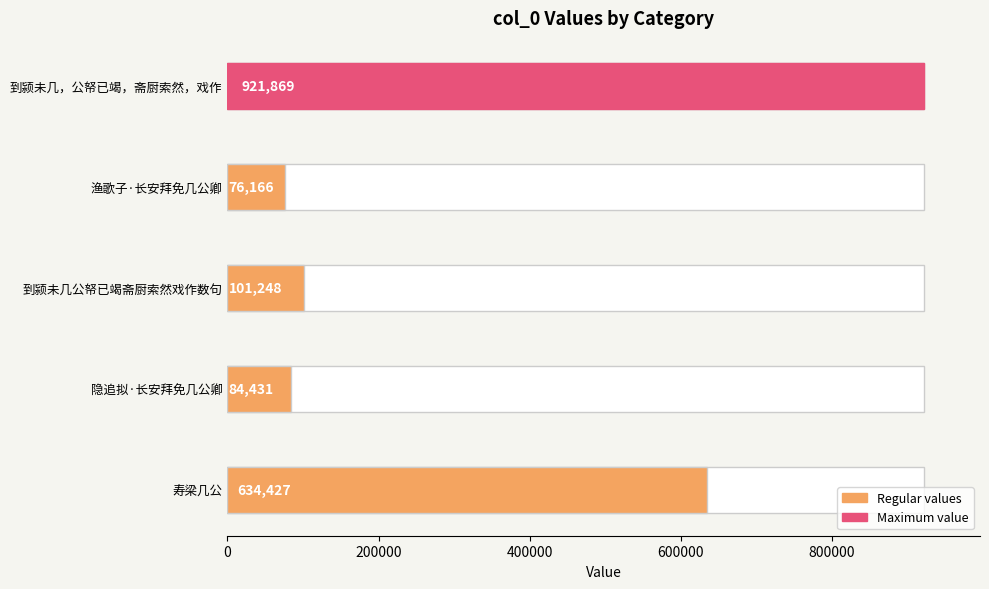

Does the chart contain any negative values?

No